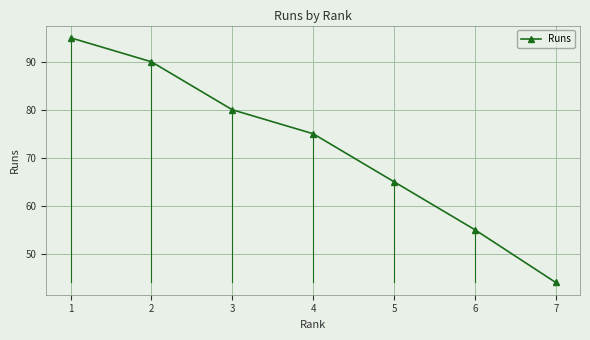

How many data points are less than 75?

3